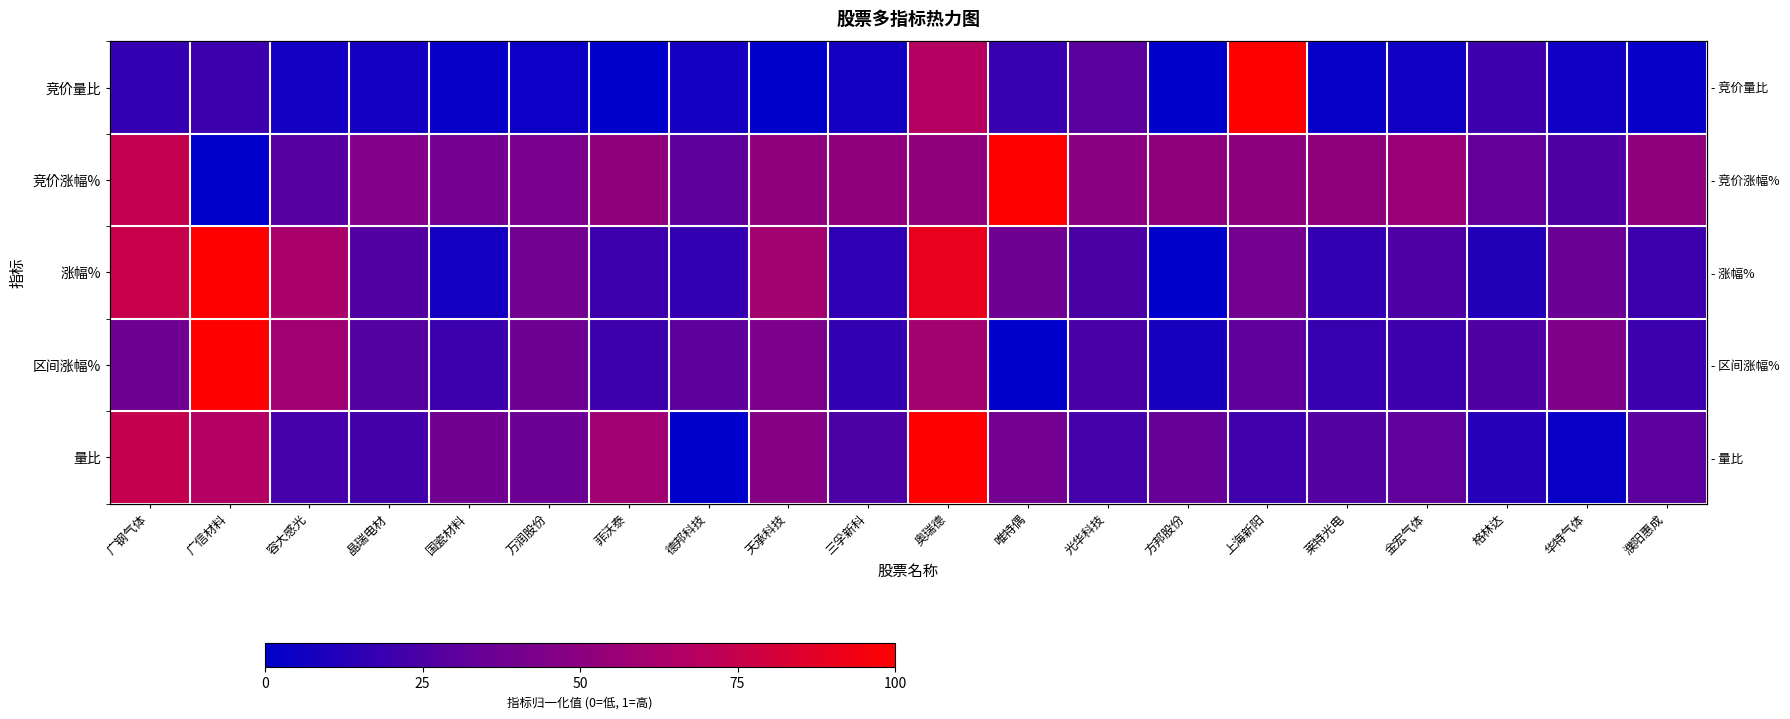

Rank the categories by 量比 value from lowest to highest.

德邦科技, 华特气体, 格林达, 上海新阳, 晶瑞电材, 容大感光, 光华科技, 三孚新科, 莱特光电, 濮阳惠成, 金宏气体, 方邦股份, 万润股份, 国瓷材料, 唯特偶, 天承科技, 菲沃泰, 广信材料, 广钢气体, 奥瑞德